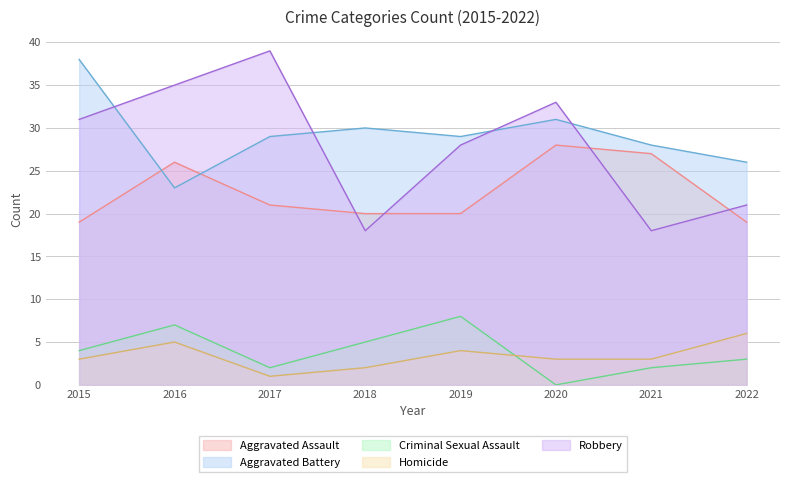

What is the maximum value shown in the chart?

39